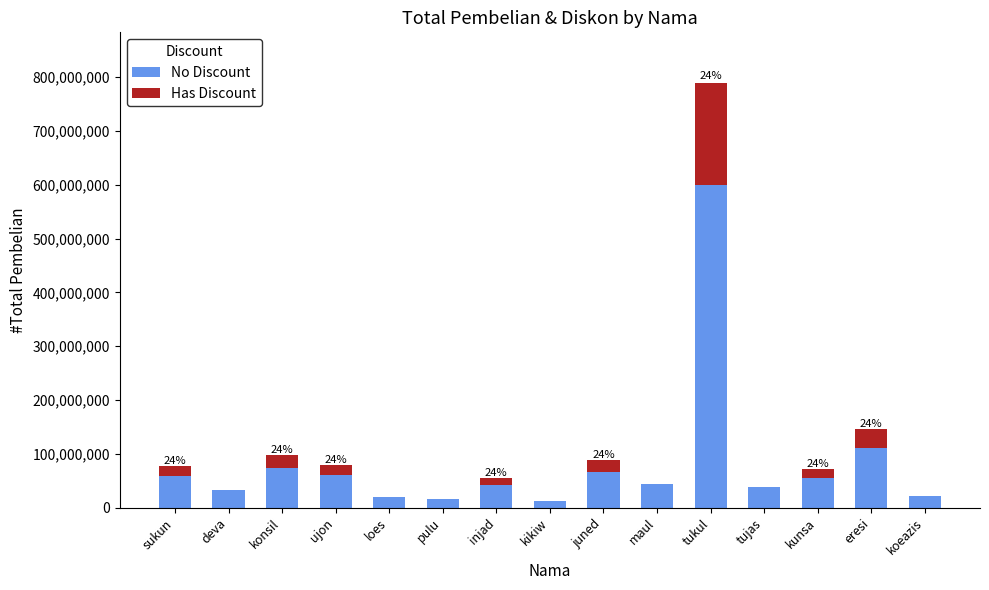

Count the number of data series in this chart.

2